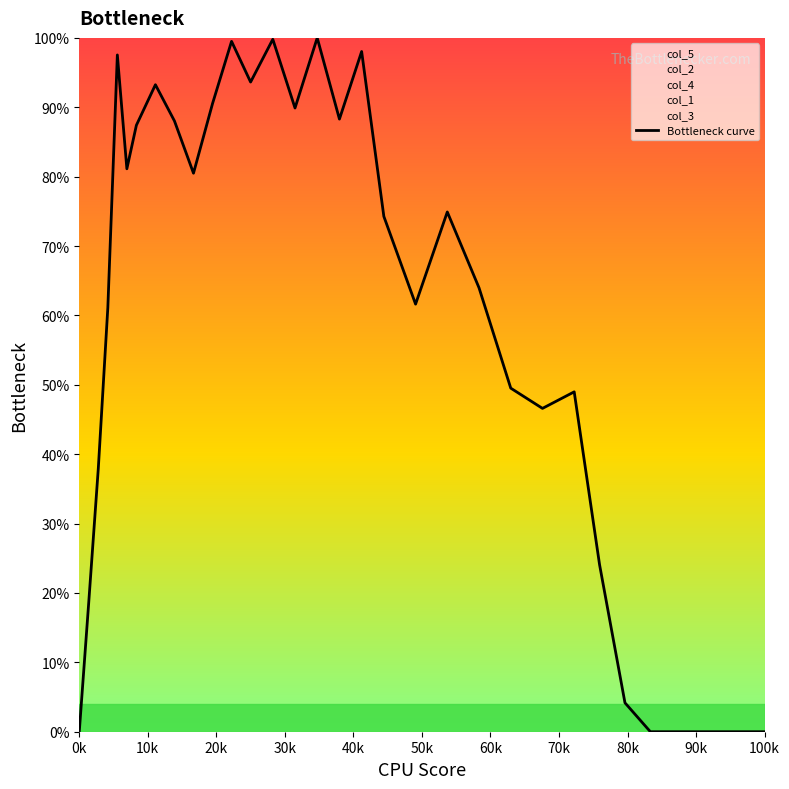

What is the sum of all values?

1853.5